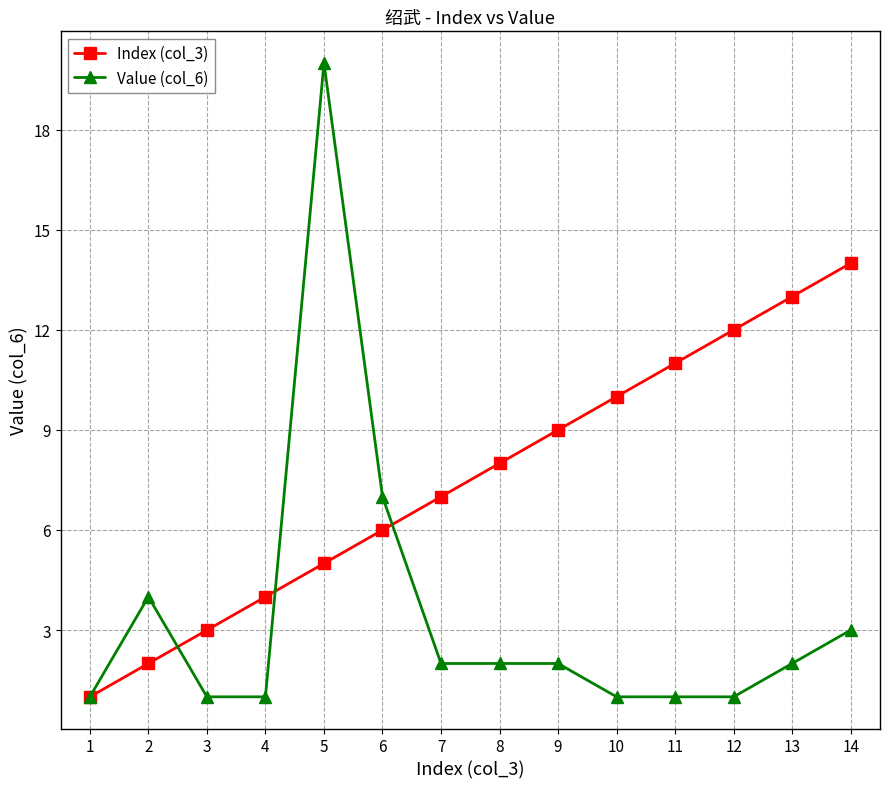

Between 1 and 12, which series saw the biggest shift?

Index (col_3)